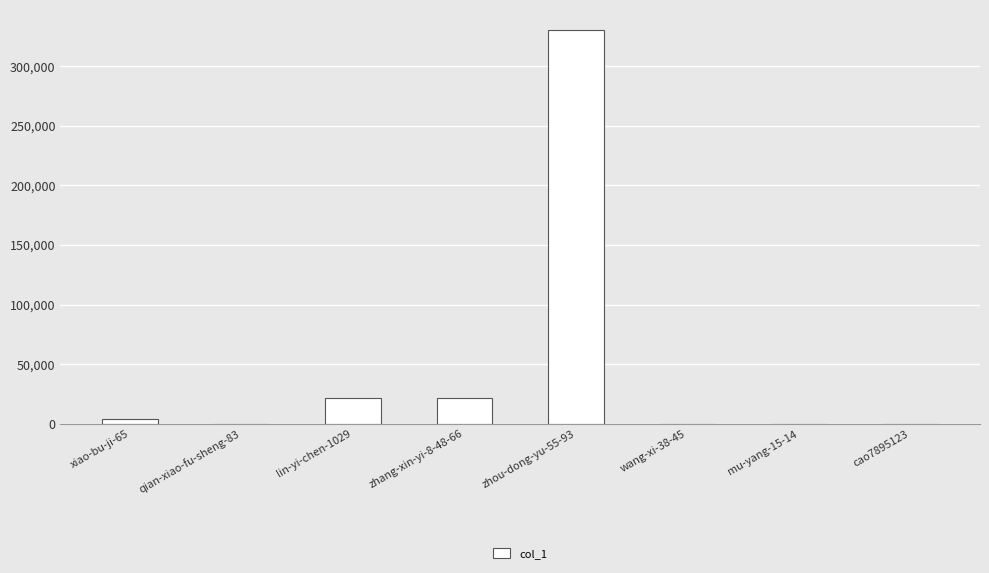

Approximately how many times larger is the value at cao7895123 compared to qian-xiao-fu-sheng-83?

1.0